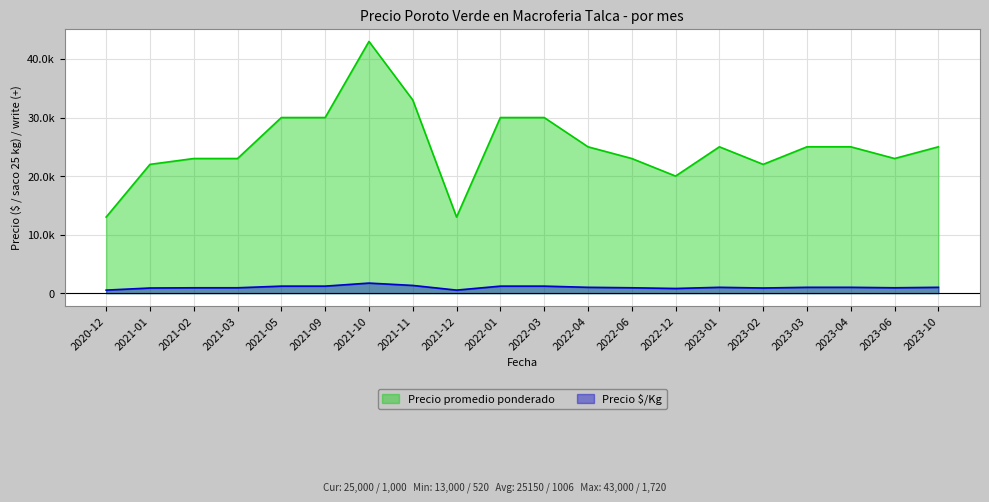

Which has a higher value, 2021-10 or 2023-04?

2021-10